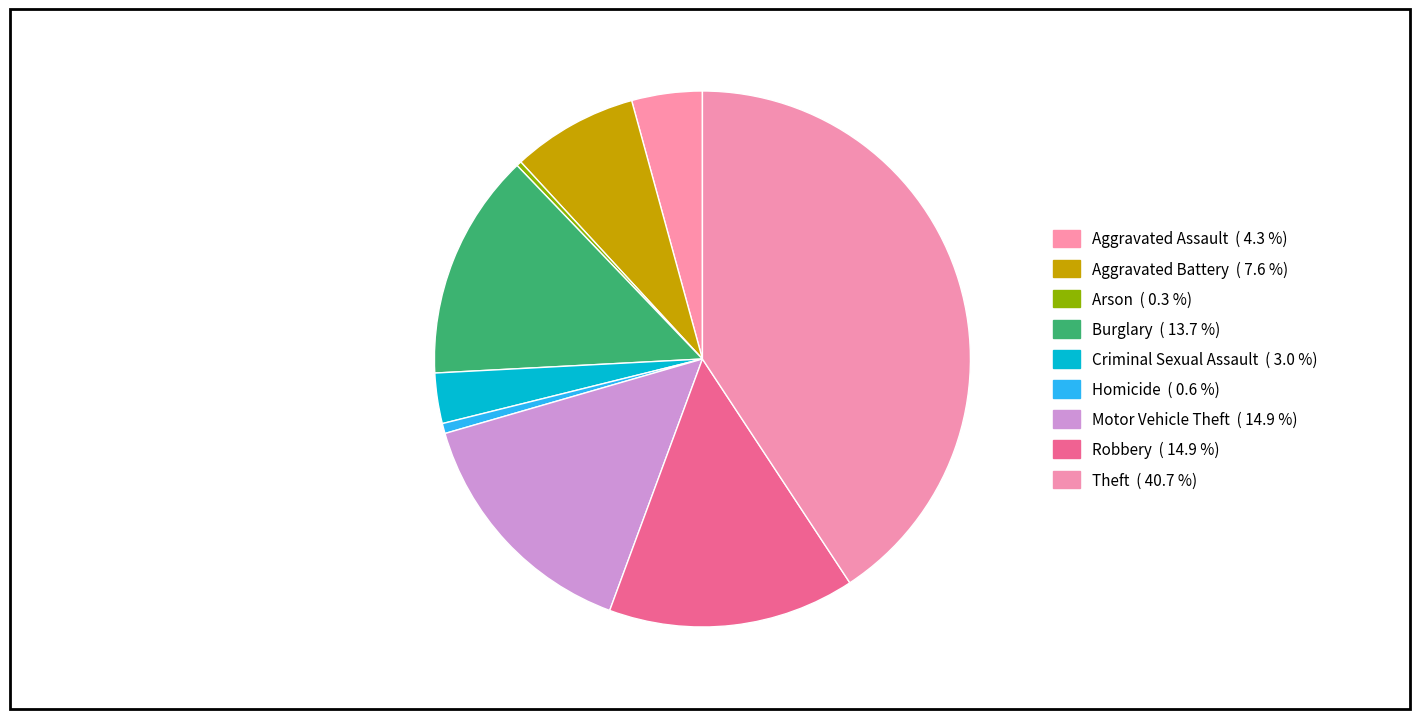

Rank the categories by value from lowest to highest.

Arson, Homicide, Criminal Sexual Assault, Aggravated Assault, Aggravated Battery, Burglary, Motor Vehicle Theft, Robbery, Theft